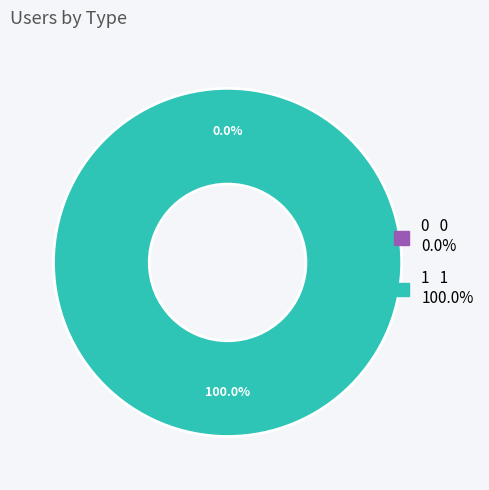

Rank the categories by value from lowest to highest.

0, 1